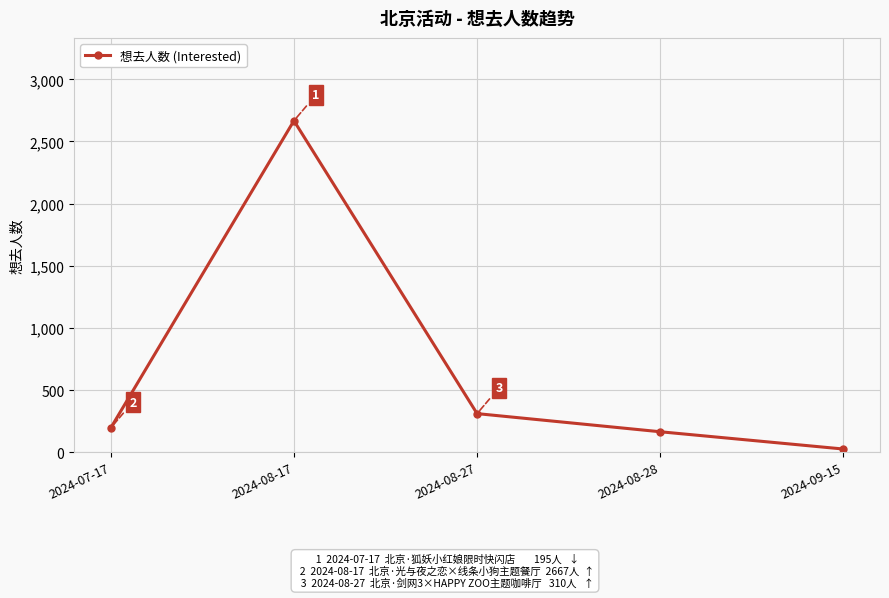

The value at 2024-09-15 is 25. True or false?

True